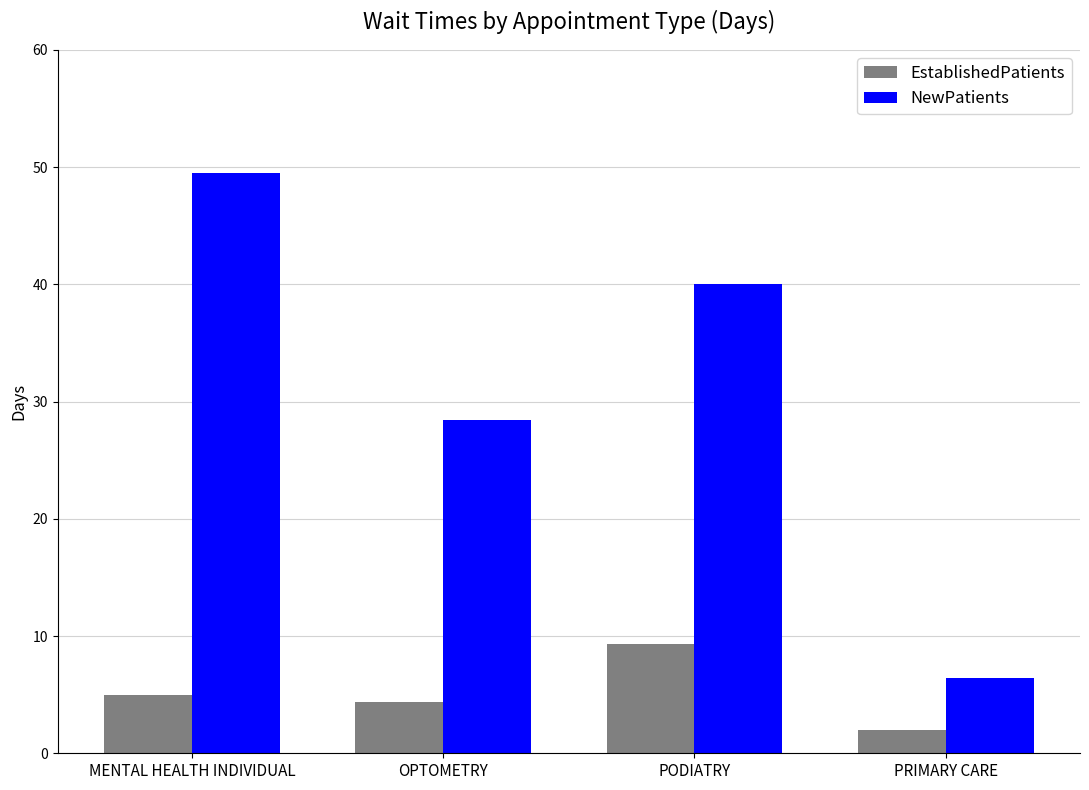

List the labels in order of NewPatients value, smallest first.

PRIMARY CARE, OPTOMETRY, PODIATRY, MENTAL HEALTH INDIVIDUAL